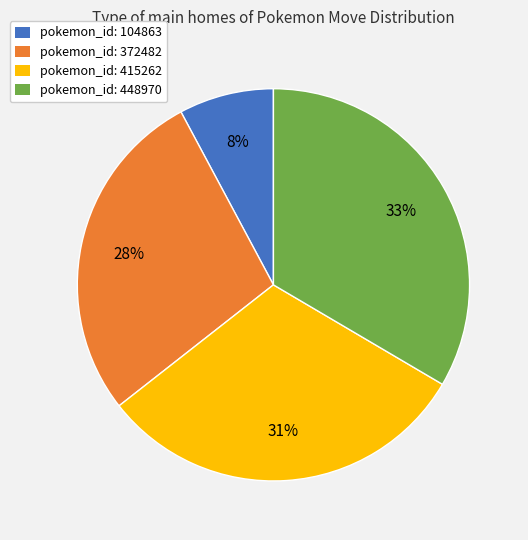

To the nearest percent, what is the average slice percentage?

25%